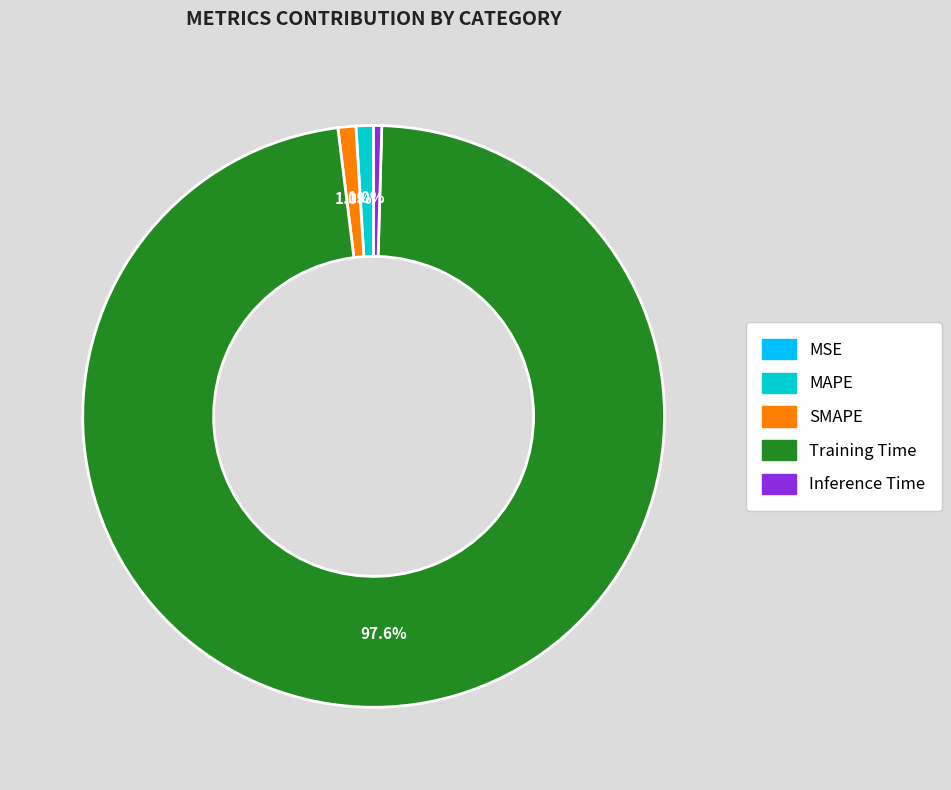

Does any single category account for the majority?

Yes